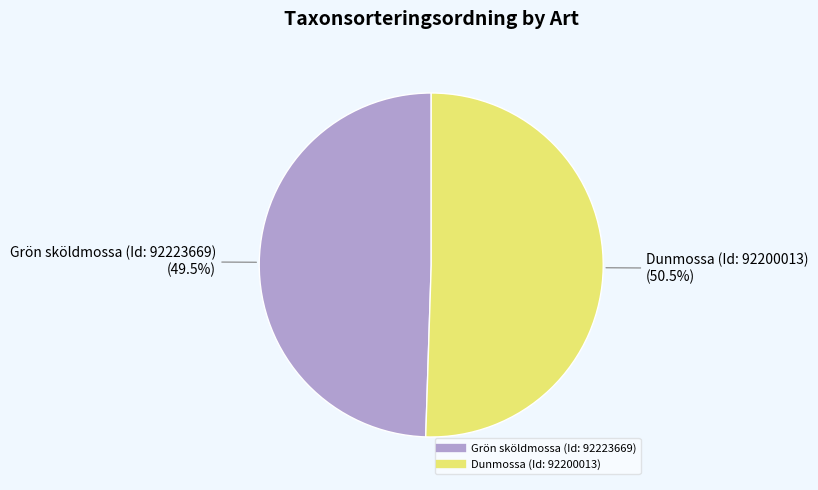

To the nearest percent, what is the difference between the largest and smallest slice percentages?

1%